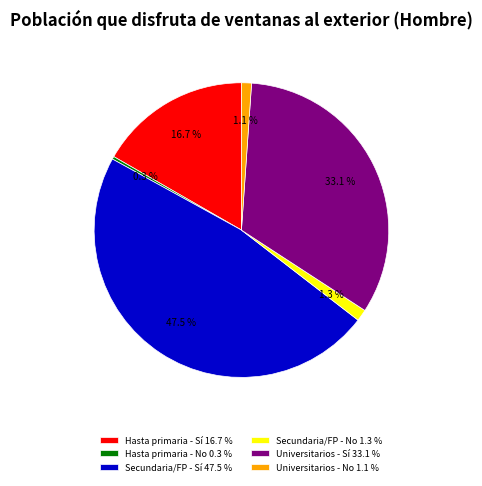

What is the total percentage of Secundaria/FP - Sí 47.5 % and Hasta primaria - Sí 16.7 %?

64.2%